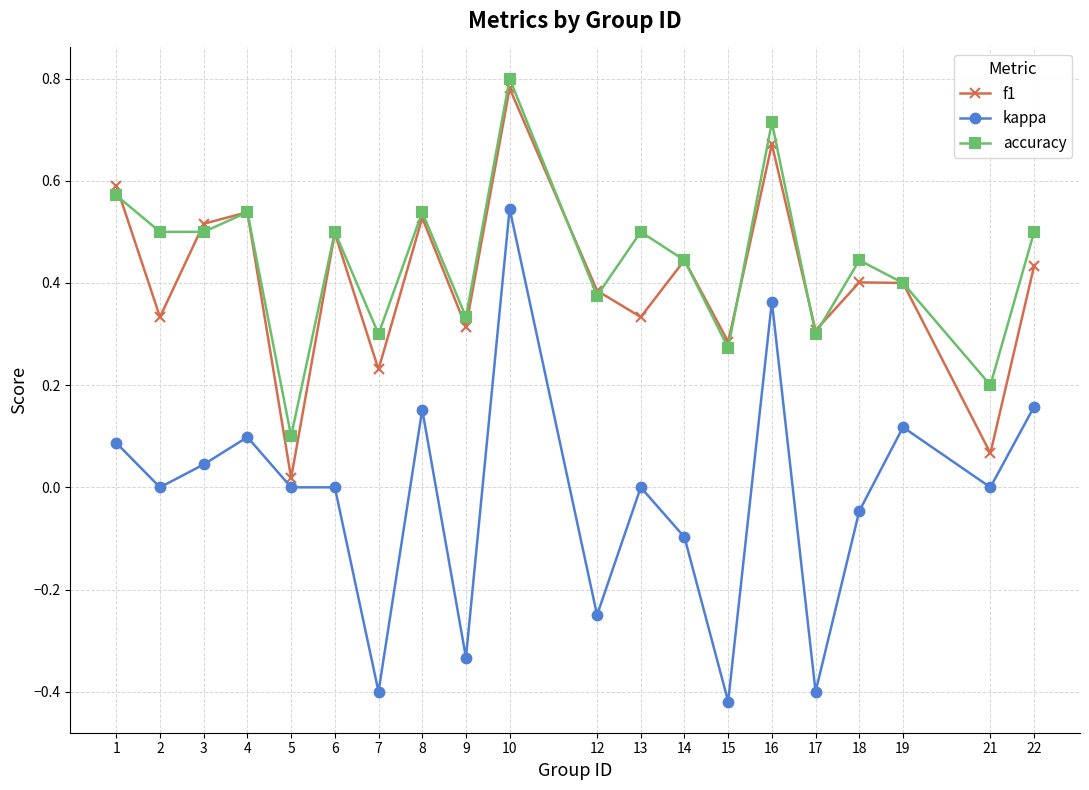

The value of accuracy at 1 is 0.6. True or false?

True